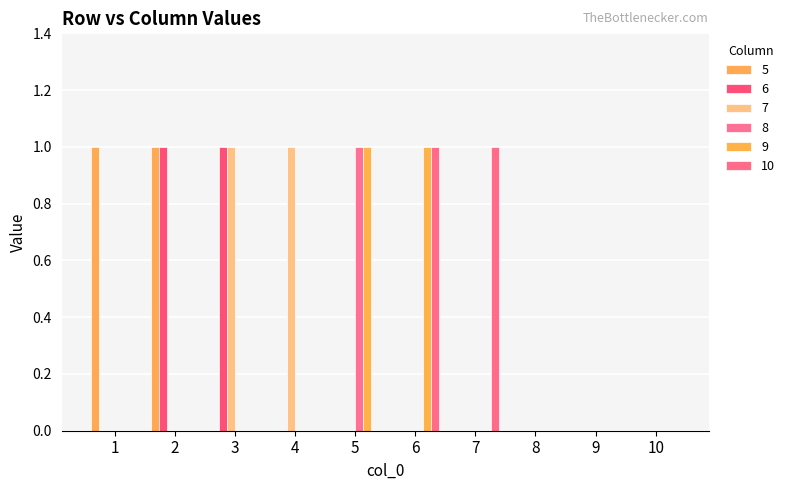

How many categories are shown in the chart?

10